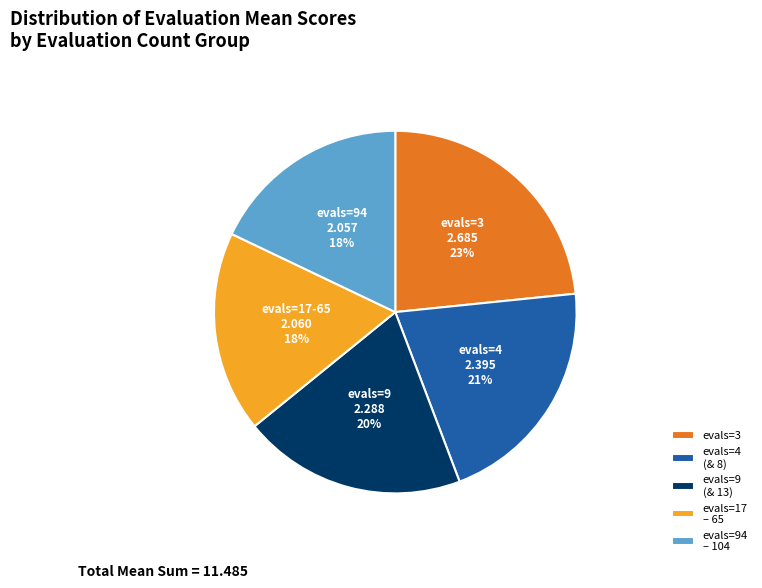

What is the largest slice in the pie chart?

evals=3